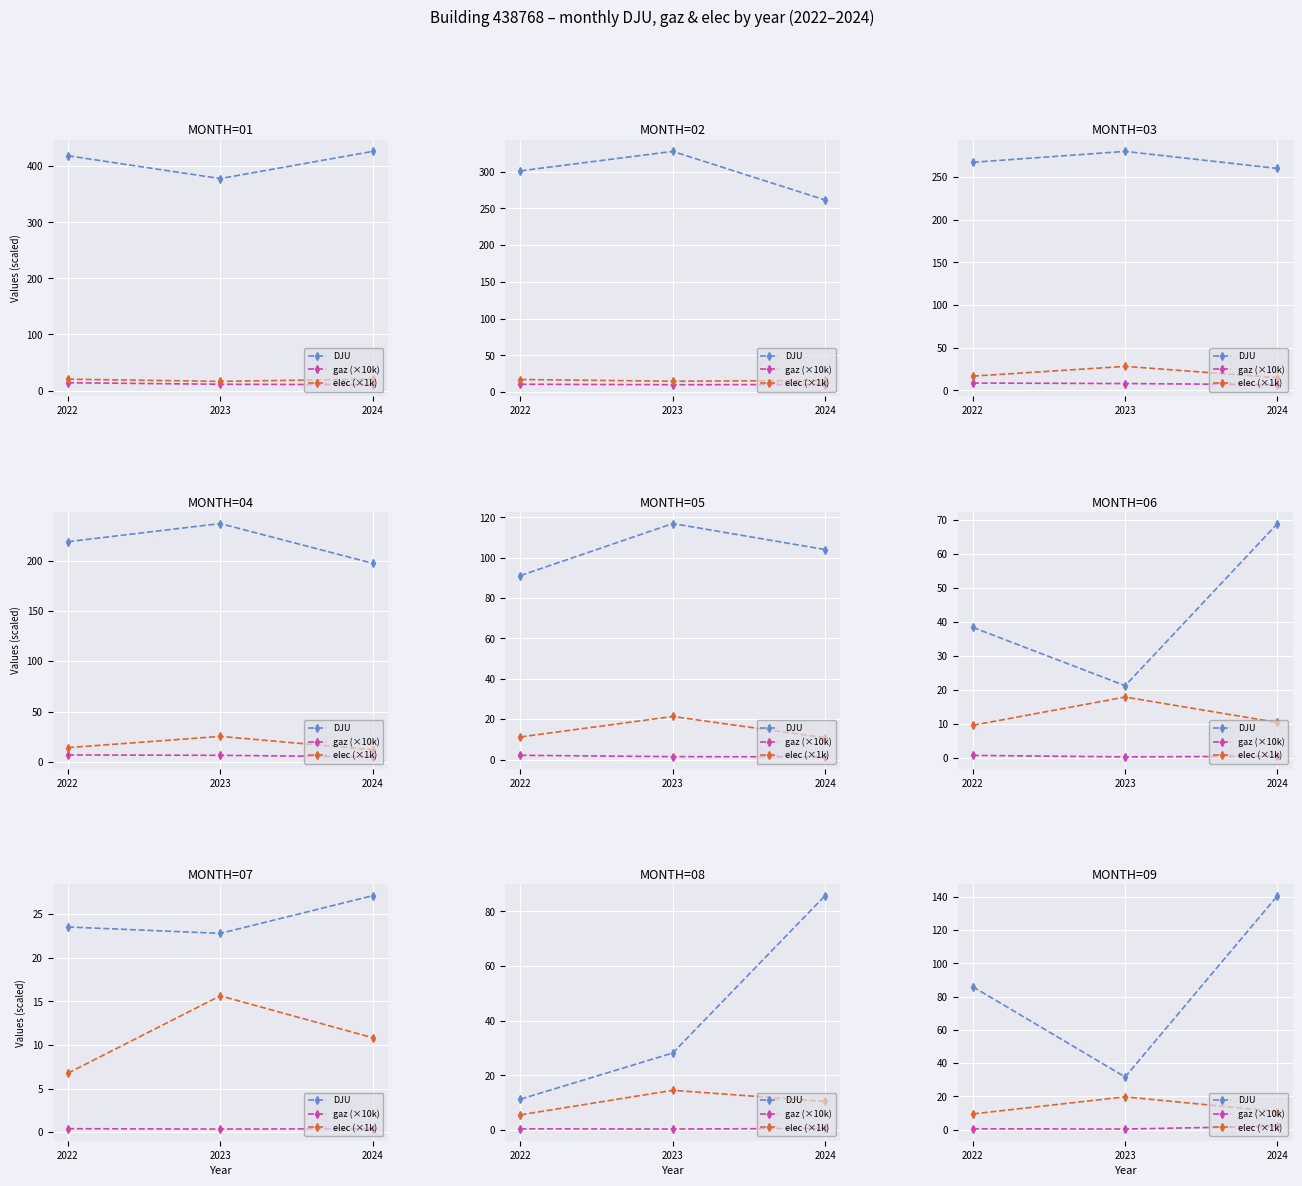

The value of gaz (×10k) at 2024 is 0.4. True or false?

False